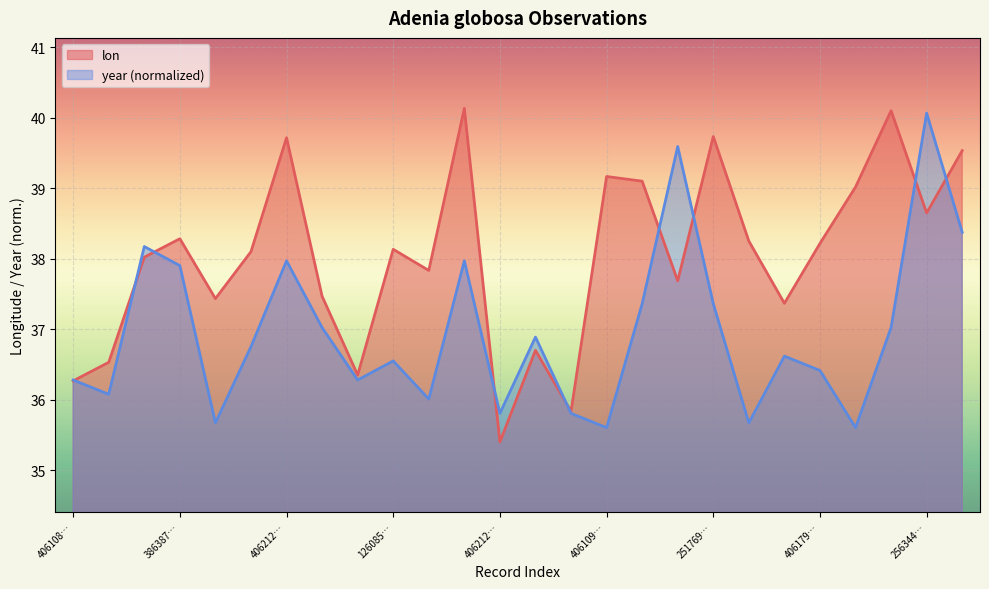

Rank the categories by year value from lowest to highest.

4061094001, 4061075169, 3863883073, 4061633345, 4062128456, 4061063485, 4061795399, 912239066, 4061083848, 4061776804, 4061793956, 1260857318, 4061089690, 1260857321, 1260857314, 1260210914, 2517673115, 1260210929, 2517698086, 3863877723, 4062128590, 1260866536, 3863876479, 4061823707, 1830867620, 2563444938